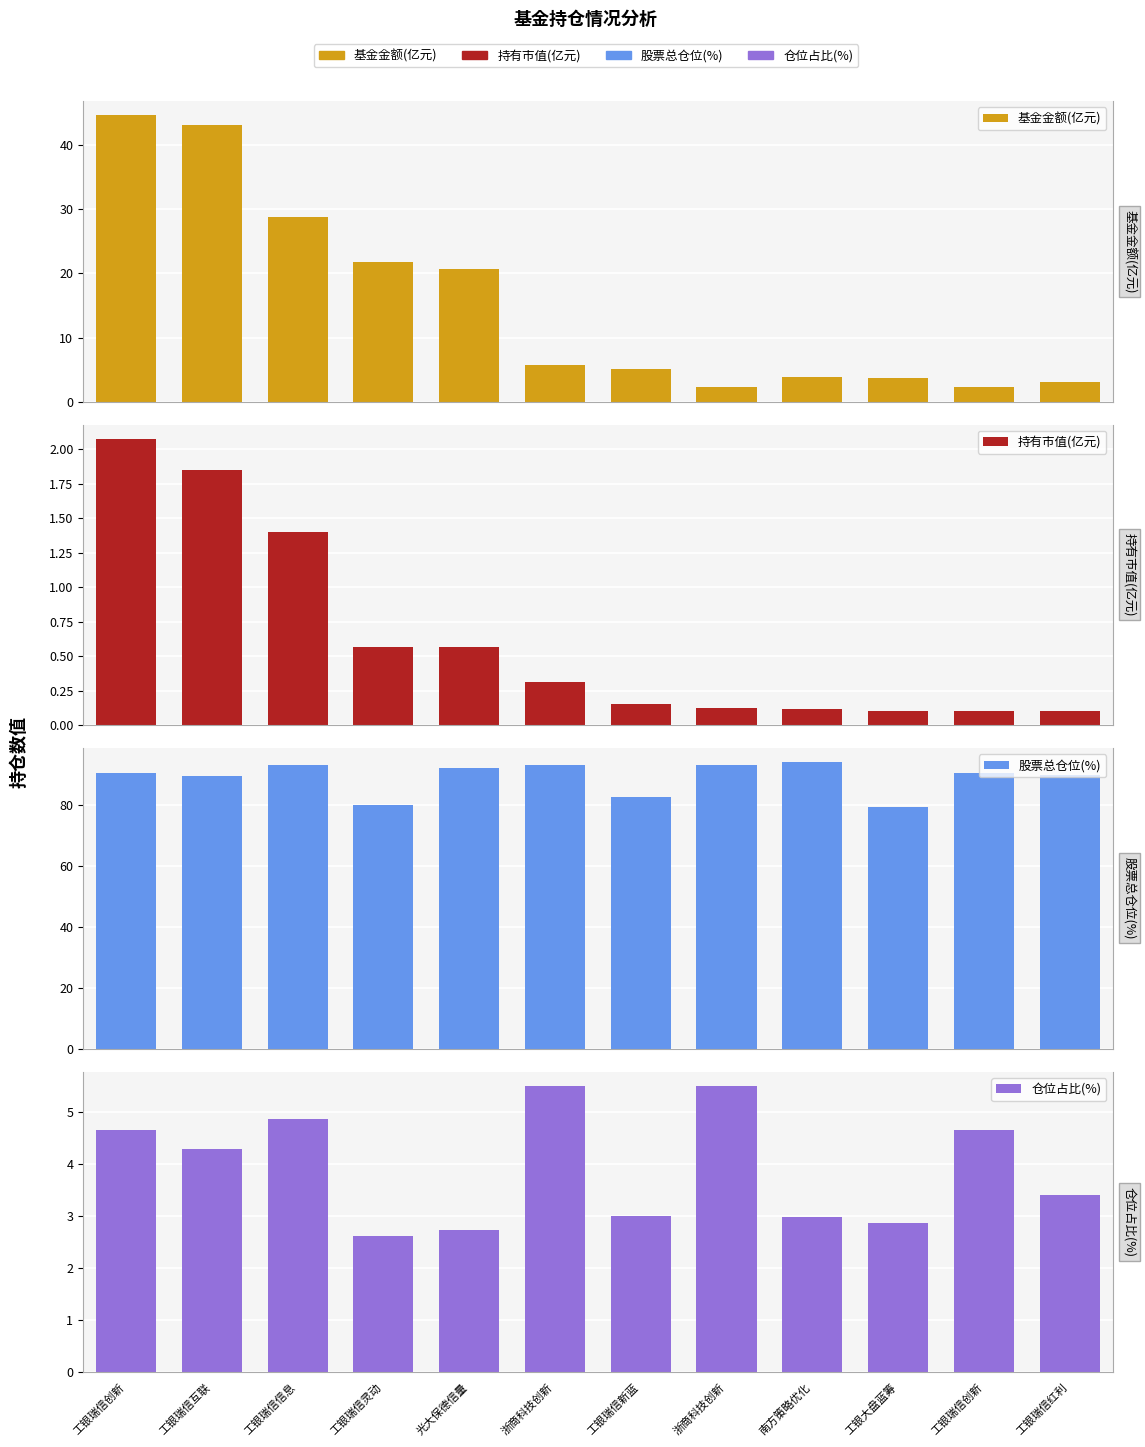

Reading left to right, list all the values displayed in this chart.

基金金额(亿元): 44.7	43.1	28.9	21.8	20.7	5.7	5.0	2.2	3.9	3.7	2.2	3.0
持有市值(亿元): 2.1	1.9	1.4	0.6	0.6	0.3	0.2	0.1	0.1	0.1	0.1	0.1
股票总仓位(%): 90.7	89.7	93.3	80.1	92.1	93.3	82.6	93.3	94.0	79.4	90.7	90.0
仓位占比(%): 4.6	4.3	4.8	2.6	2.7	5.5	3.0	5.5	3.0	2.9	4.6	3.4